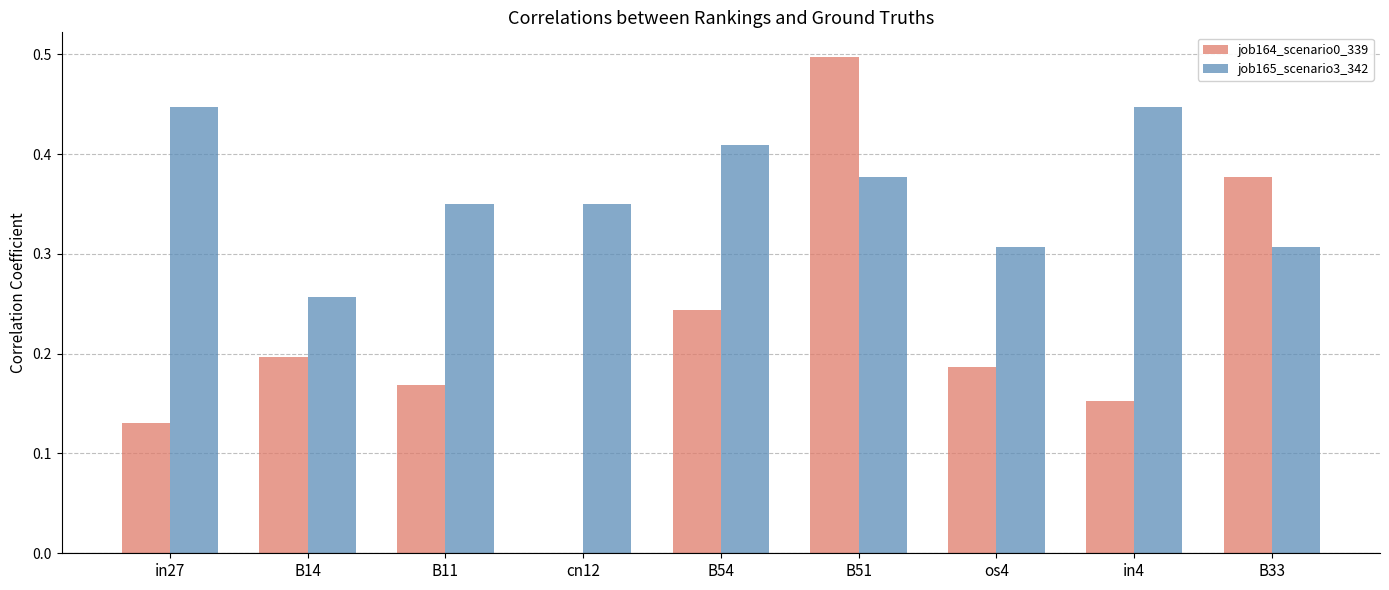

At which label does job164_scenario0_339 reach its peak?

B51